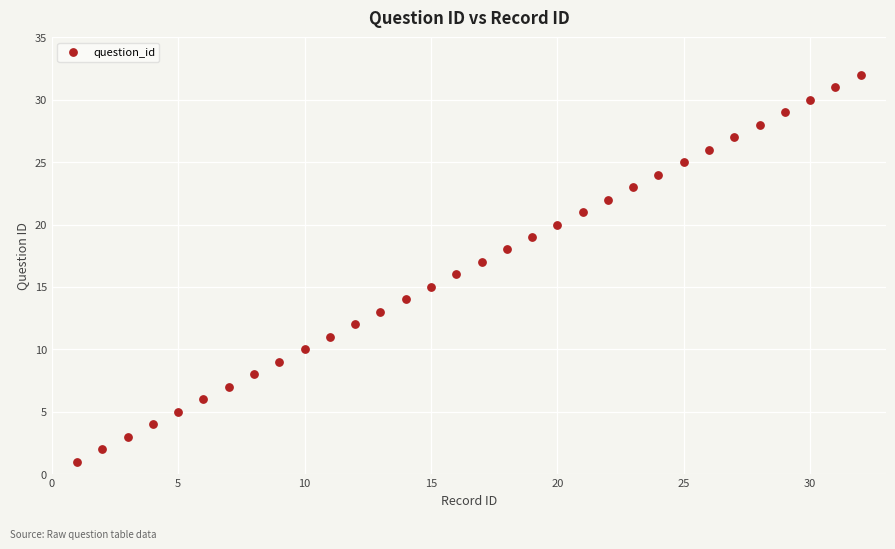

What is the range of Y values (max minus min)?

31